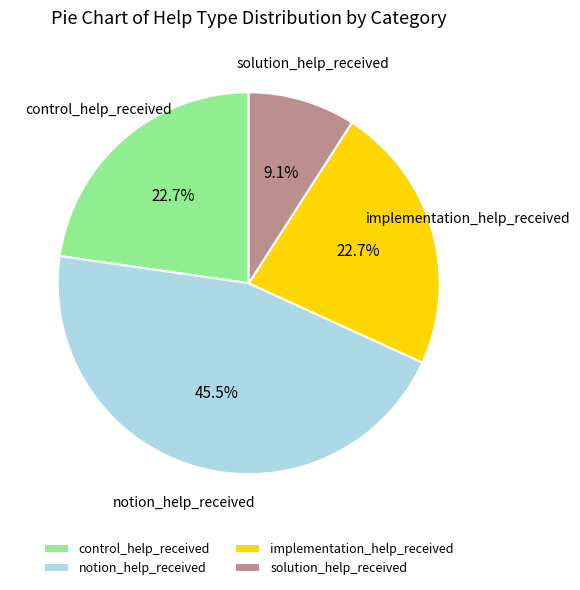

Which slice is the smallest?

solution_help_received